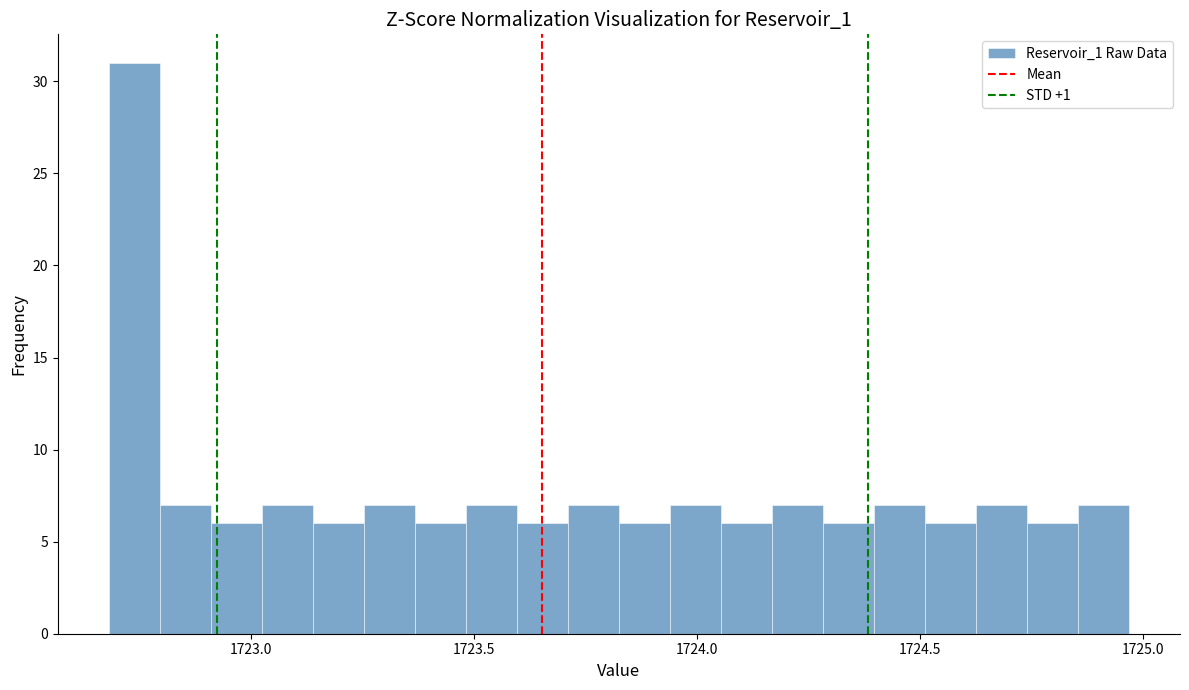

Around what value on the x-axis is the tallest bar? Give the approximate position of its centre, as read against the axis.

1722.75